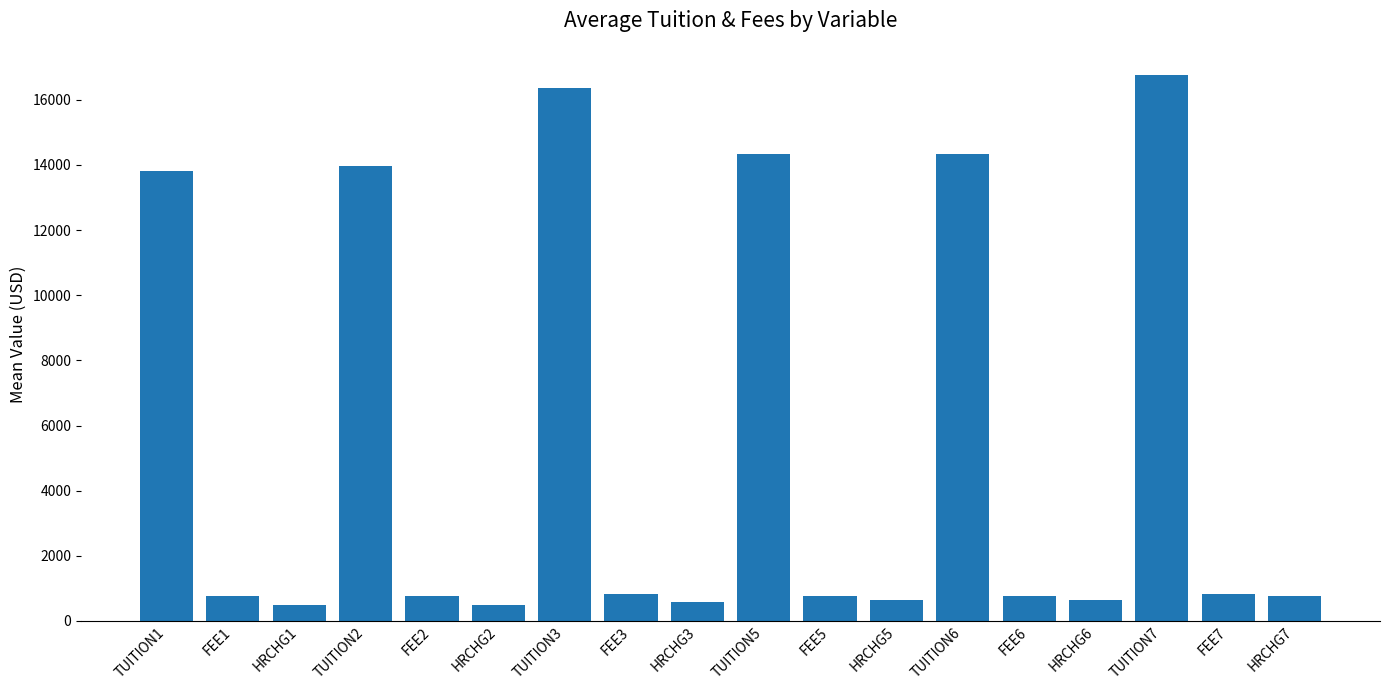

How many values are below 772?

9